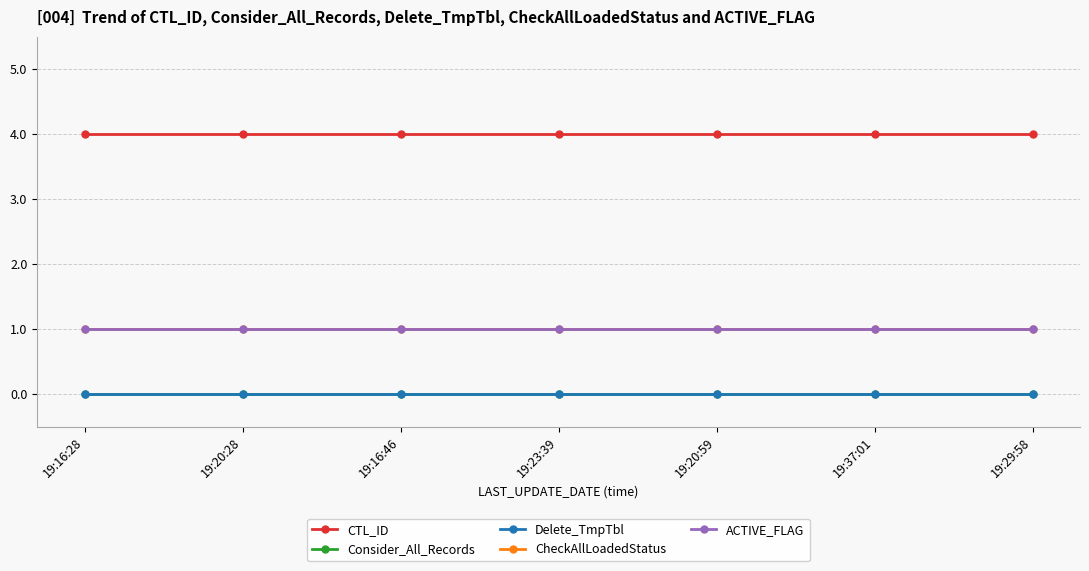

Between 19:20:59 and 19:37:01, which series saw the biggest shift?

CTL_ID